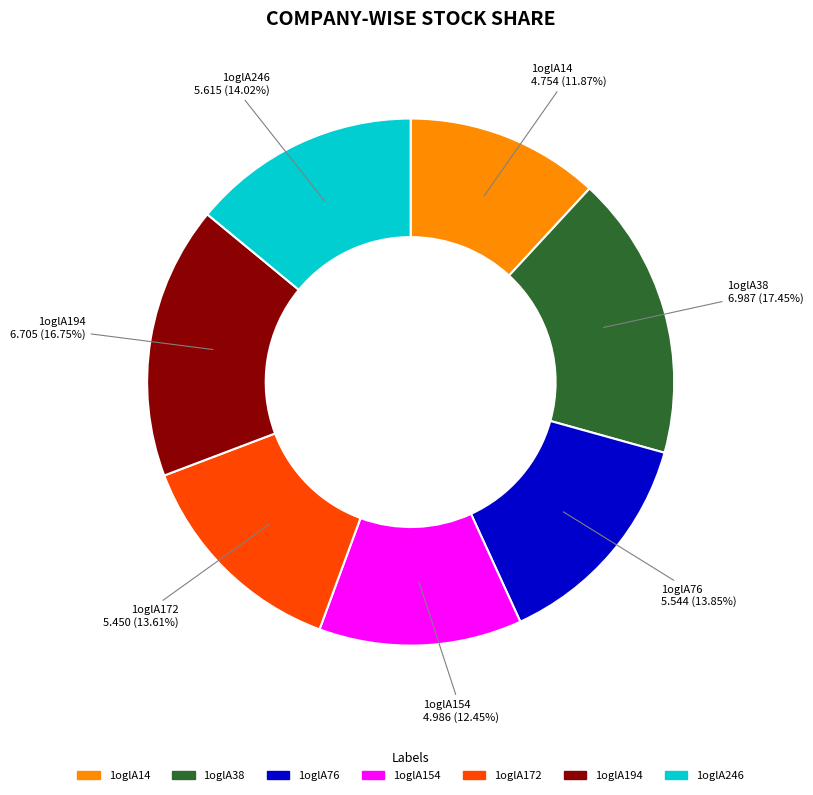

True or false: 1oglA38 accounts for 17% of the total.

True